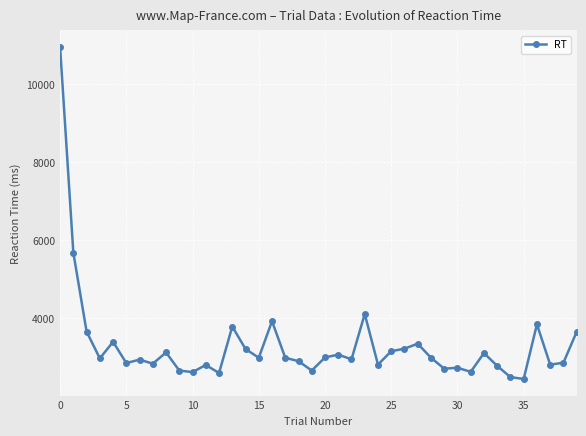

What is the sum of all values?

132094